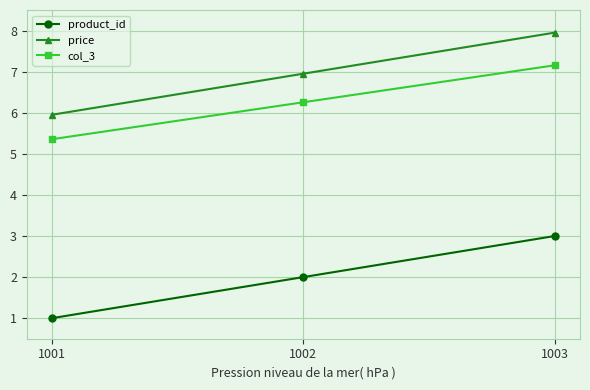

The value of col_3 at 1002 is 6.3. True or false?

True